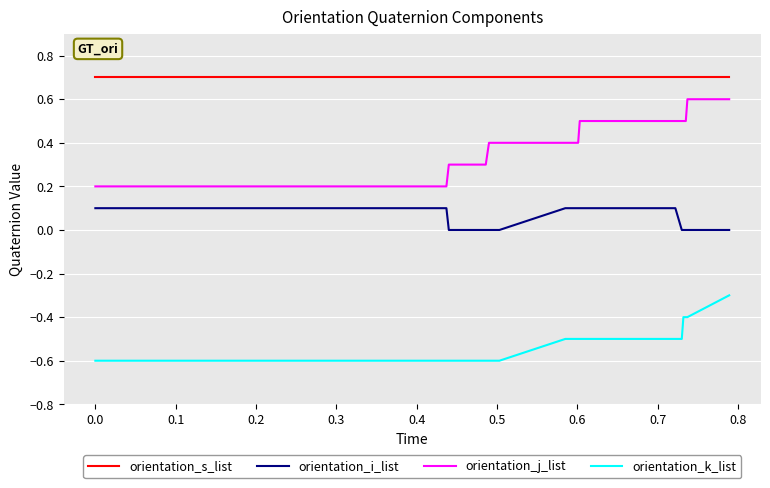

What is the greatest value displayed?

0.7